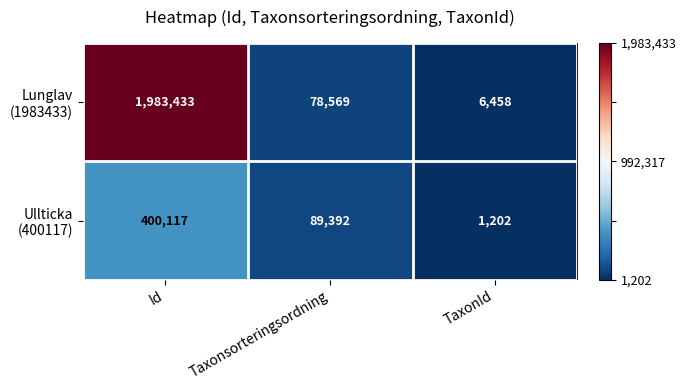

What is the total value across all series at Id?

2383550